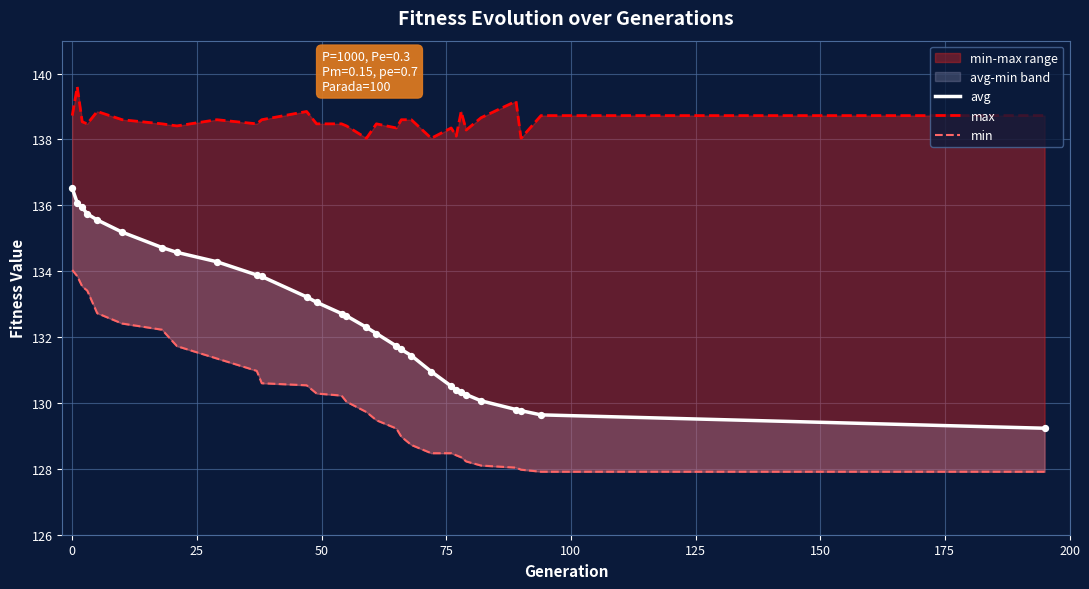

Which series has the largest total across all categories?

max